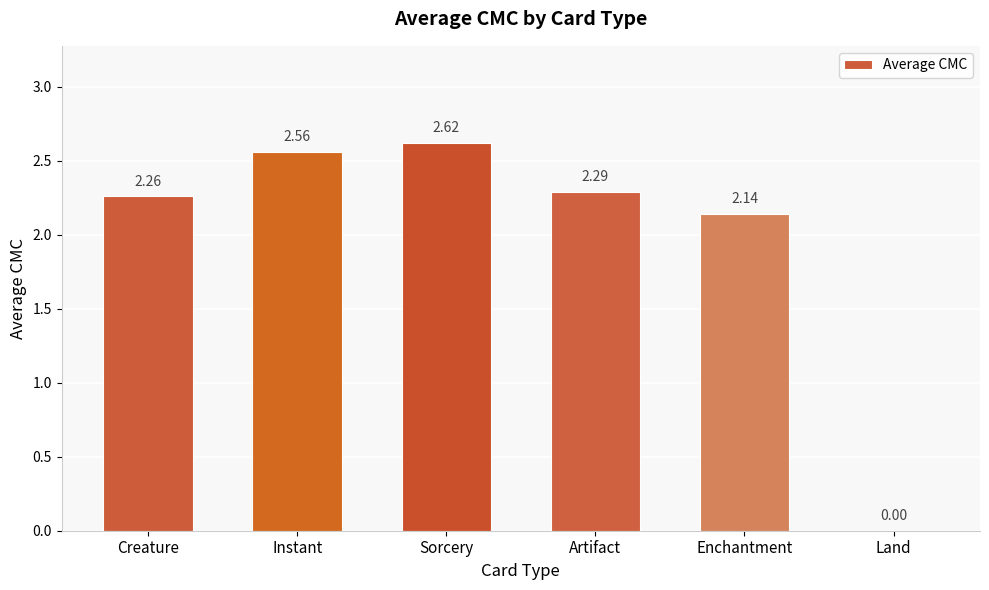

Is it true that the value at Creature is 2.3?

True